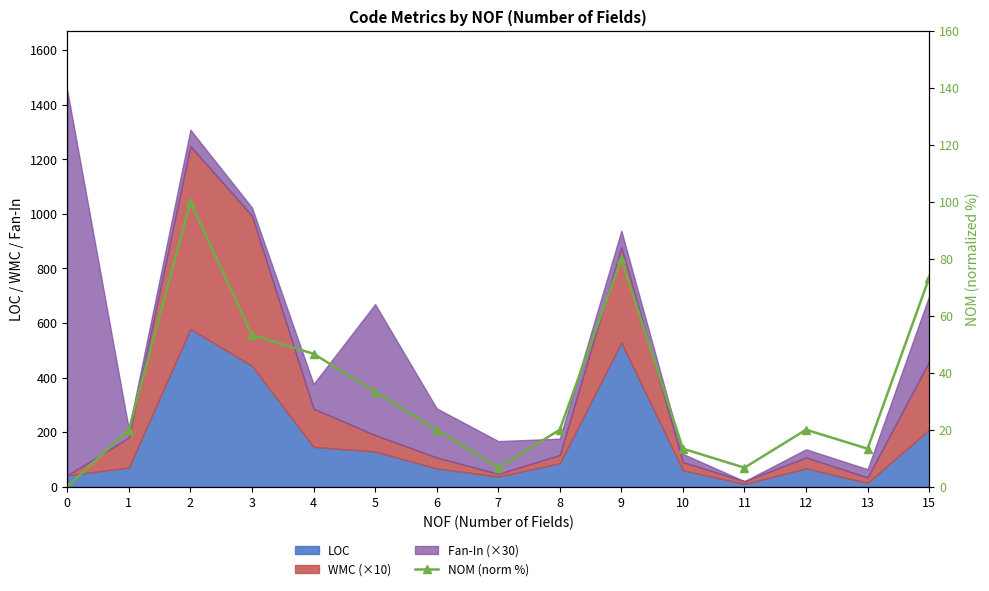

Reading left to right, list all the values displayed in this chart.

0=0.0	1=20.0	2=100.0	3=53.3	4=46.7	5=33.3	6=20.0	7=6.7	8=20.0	9=80.0	10=13.3	11=6.7	12=20.0	13=13.3	15=73.3